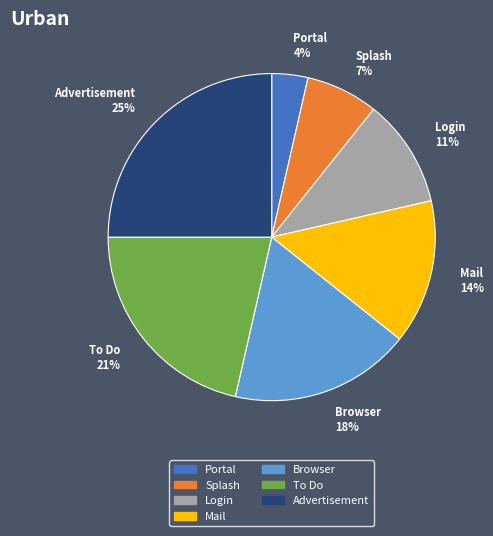

The Splash slice represents 7% of the pie. True or false?

True